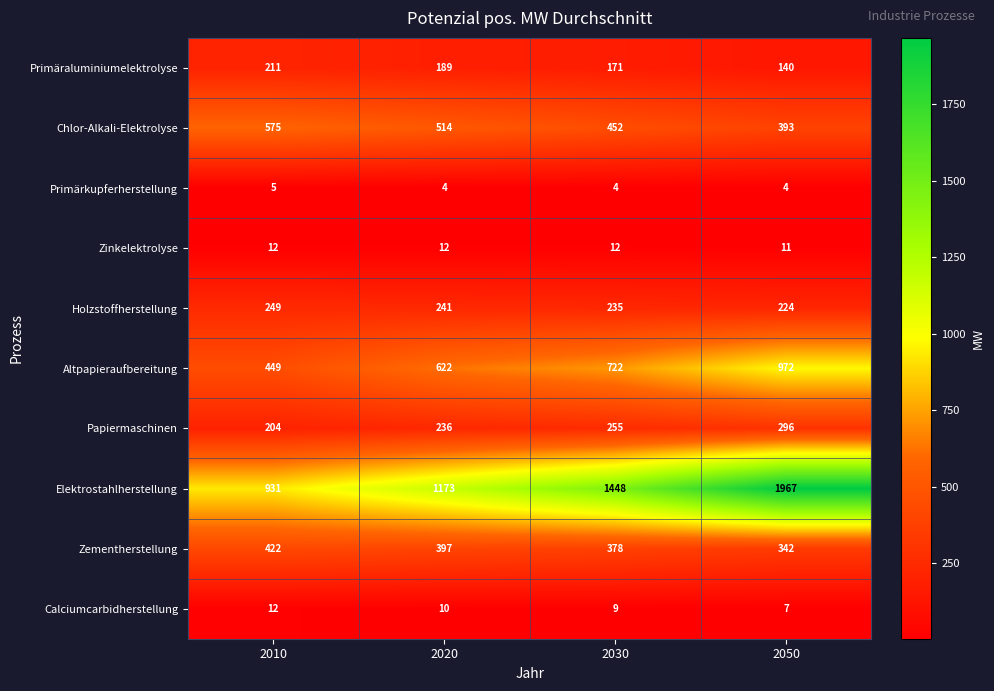

The Papiermaschinen series shows 255 at 2030. True or false?

True